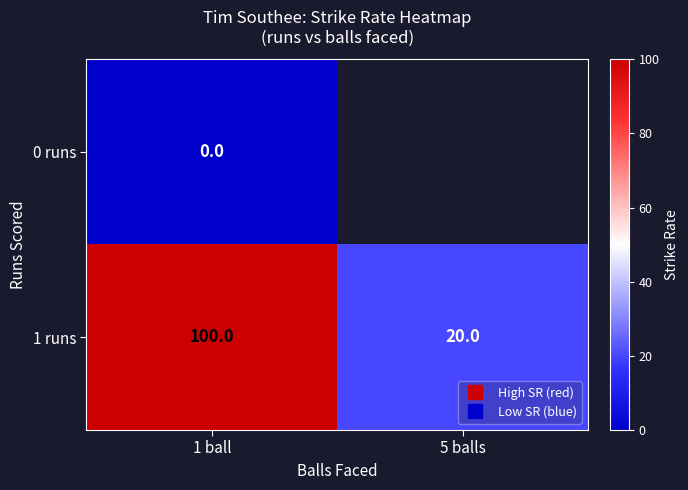

Which series changed the most between 1 ball and 5 balls?

1 runs